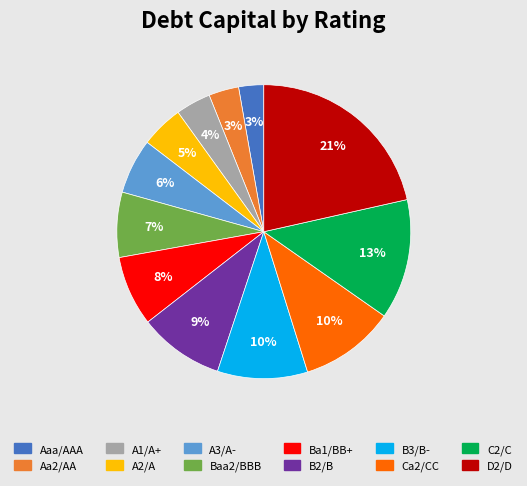

To the nearest percent, what portion does A3/A- represent?

6%